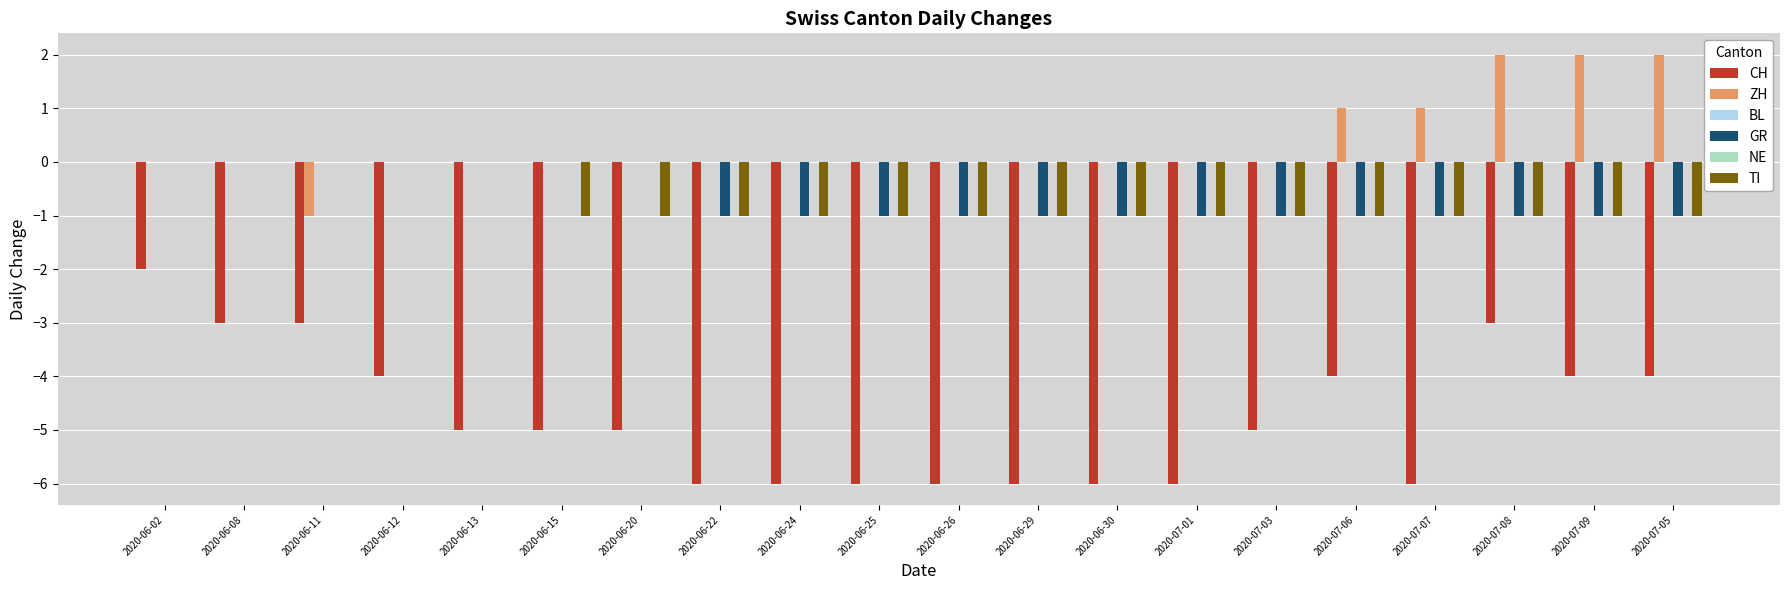

What is the total value across all series at 2020-06-25?

-8